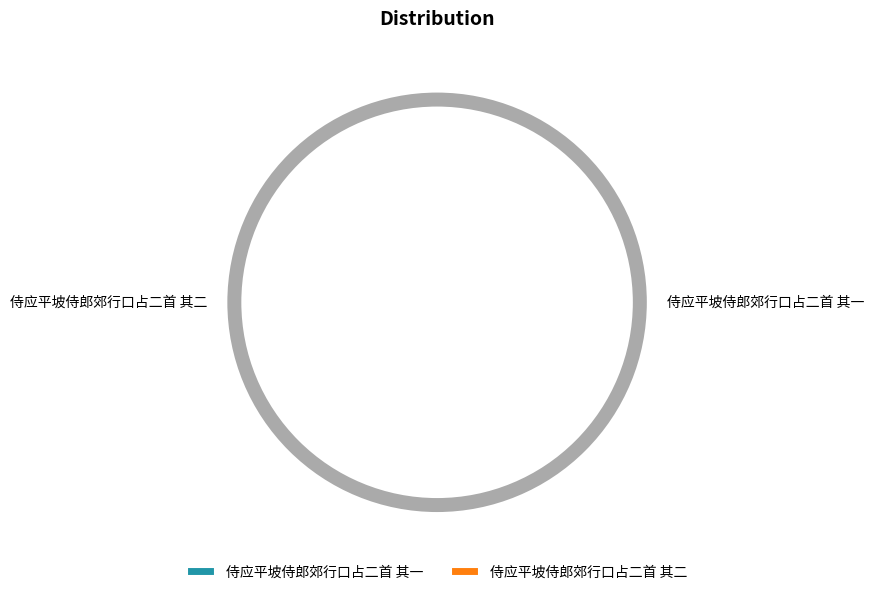

The 侍应平坡侍郎郊行口占二首 其一 slice represents 40% of the pie. True or false?

False